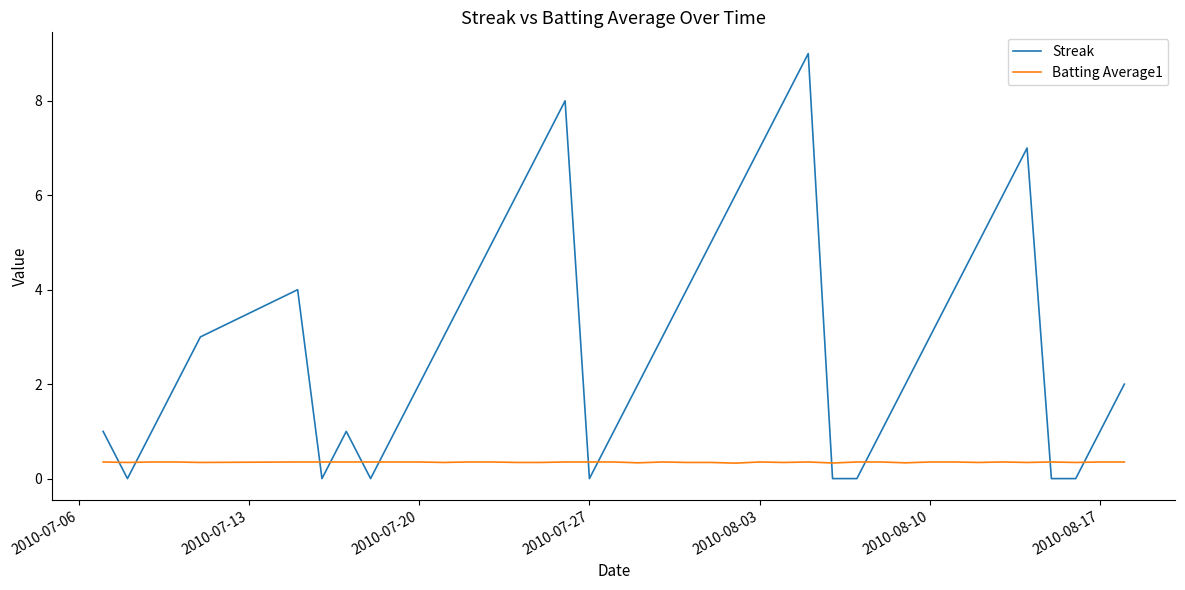

True or false: Streak and Batting Average1 cross at least once.

True